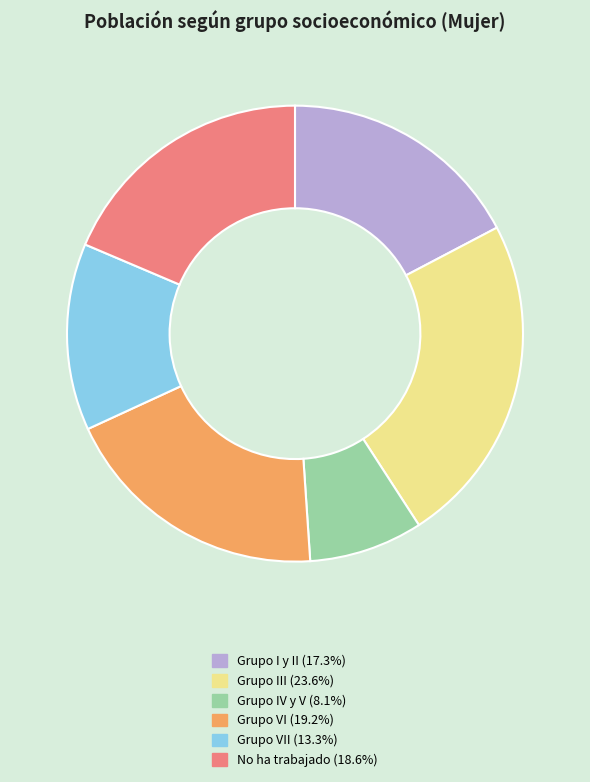

Is there a majority slice in this chart?

No